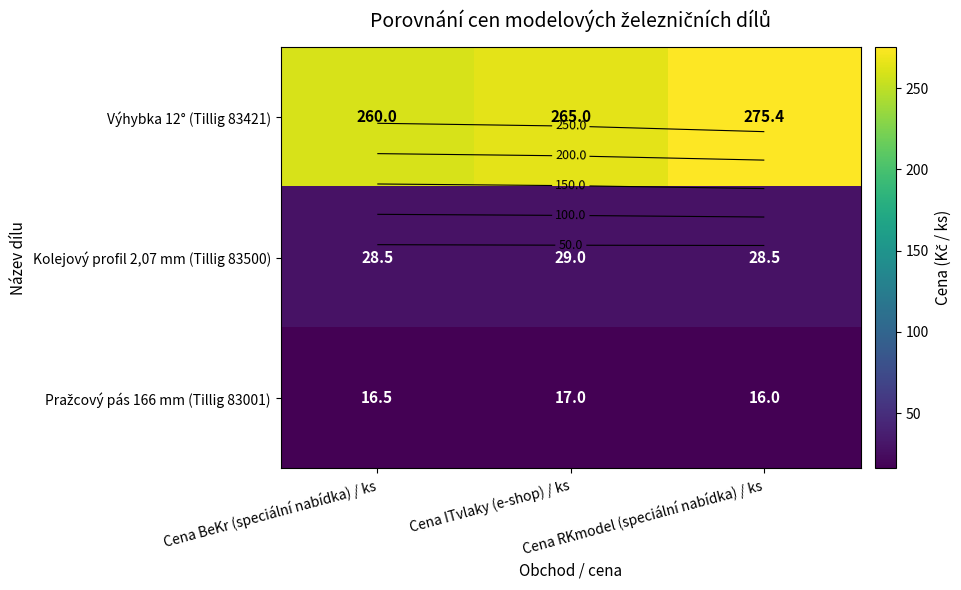

Which category has the lowest value in the Pražcový pás 166 mm (Tillig 83001) series?

Cena RKmodel (speciální nabídka) / ks